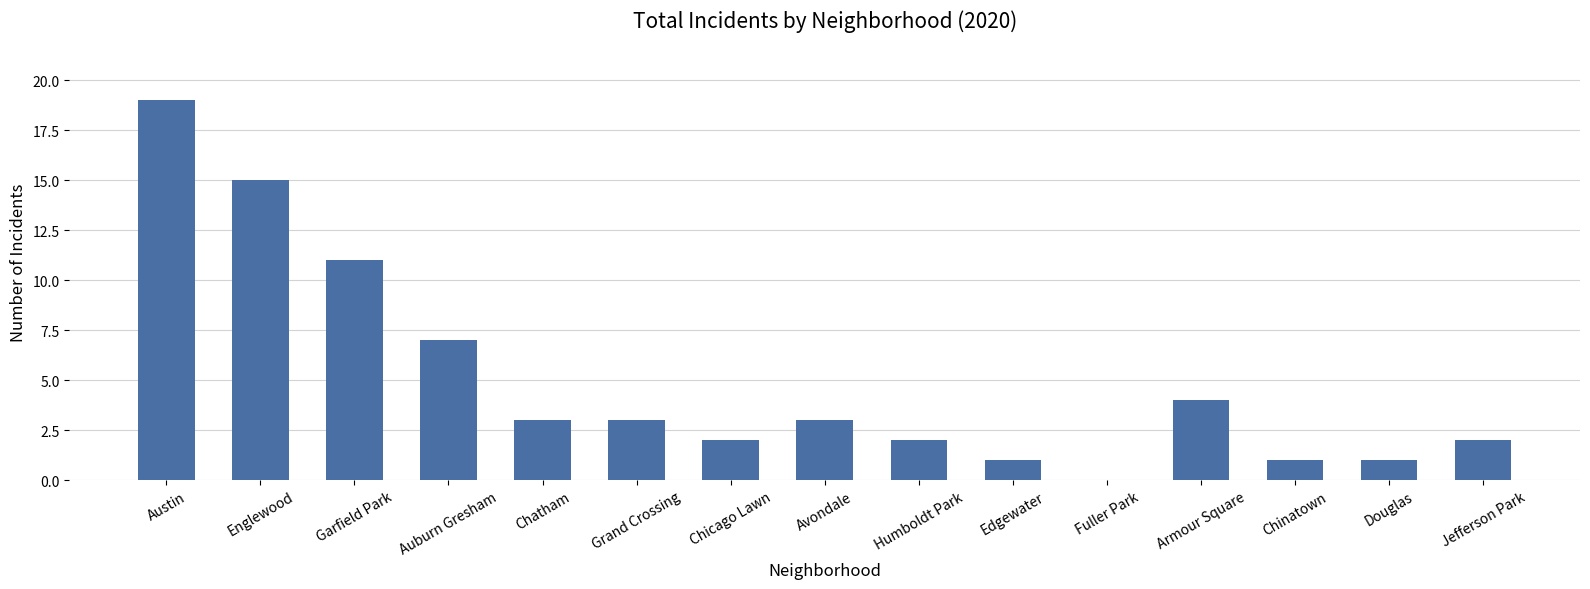

Reading left to right, transcribe all the data shown in this chart.

Austin=19	Englewood=15	Garfield Park=11	Auburn Gresham=7	Chatham=3	Grand Crossing=3	Chicago Lawn=2	Avondale=3	Humboldt Park=2	Edgewater=1	Fuller Park=0	Armour Square=4	Chinatown=1	Douglas=1	Jefferson Park=2